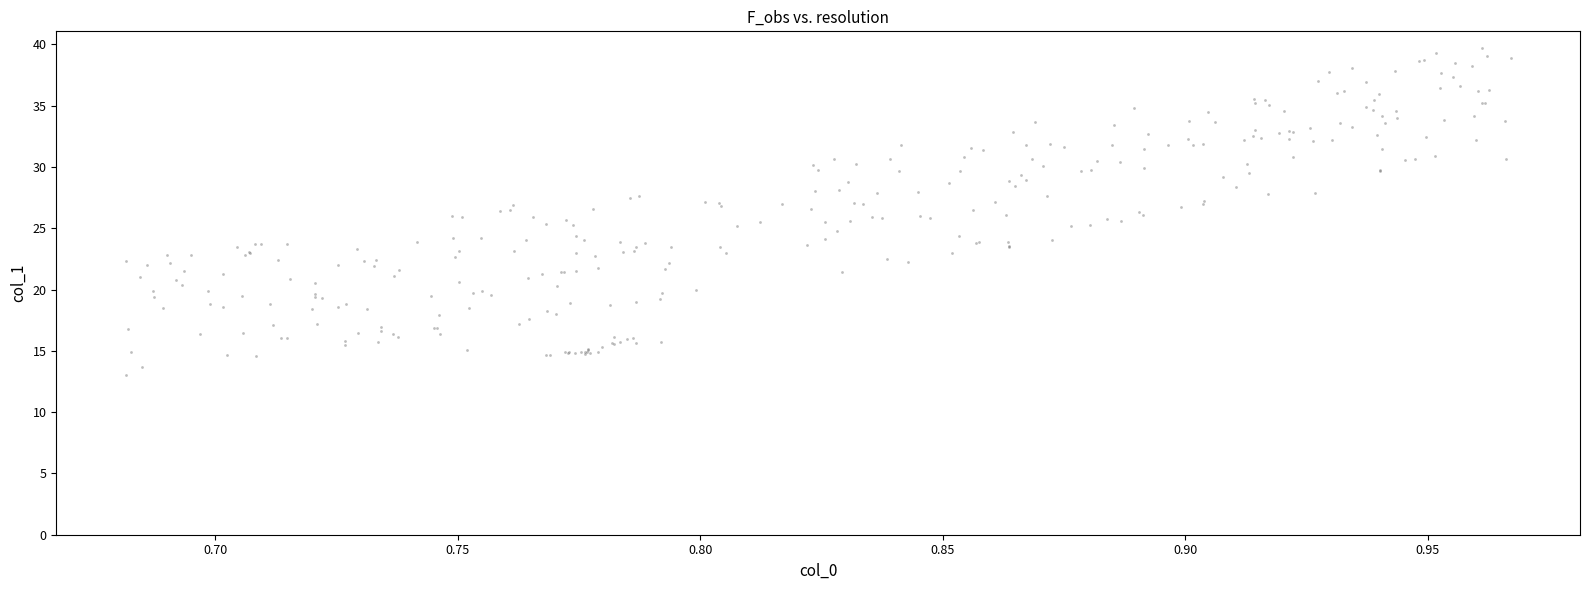

What is the range of Y values (max minus min)?

26.7